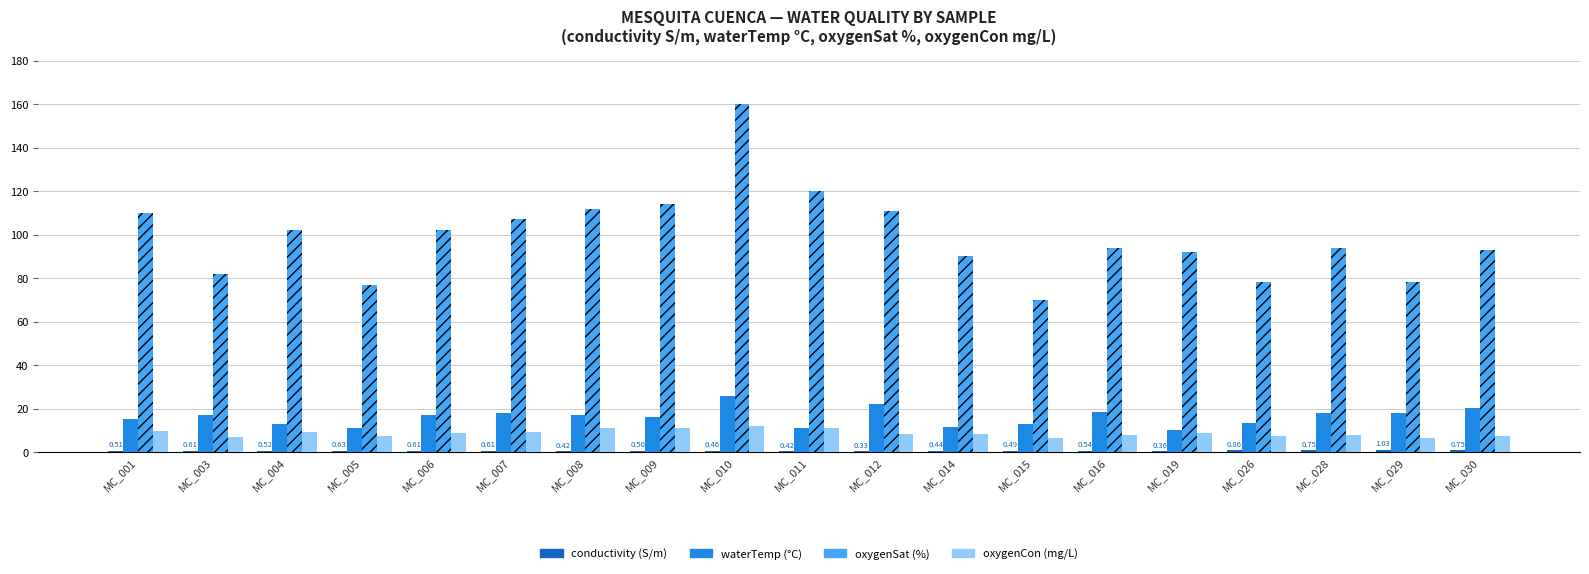

At which category is the sum across all series the highest?

MC_010